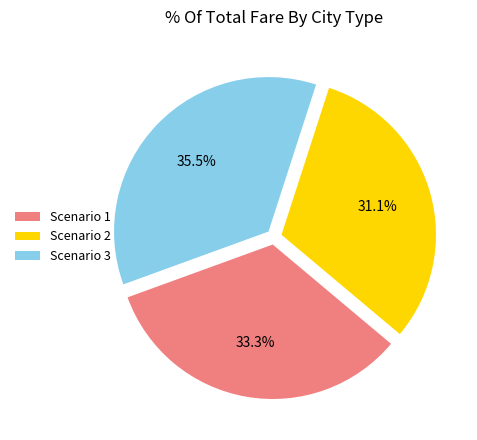

To the nearest percent, what percentage of the pie is Scenario 2?

31%